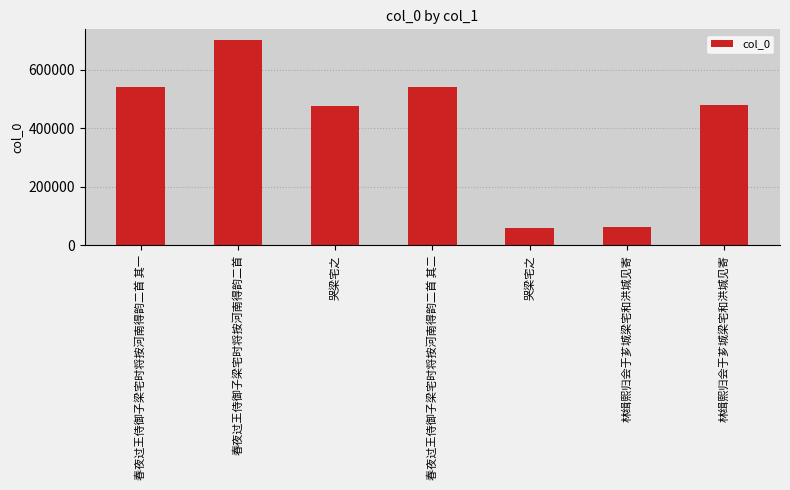

Rank the categories by value from highest to lowest.

春夜过王侍御子梁宅时将按河南得韵二首, 春夜过王侍御子梁宅时将按河南得韵二首 其二, 春夜过王侍御子梁宅时将按河南得韵二首 其一, 林缉熙归会于芗城梁宅和洪城见寄, 哭梁宅之, 林缉熙归会于芗城梁宅和洪城见寄, 哭梁宅之